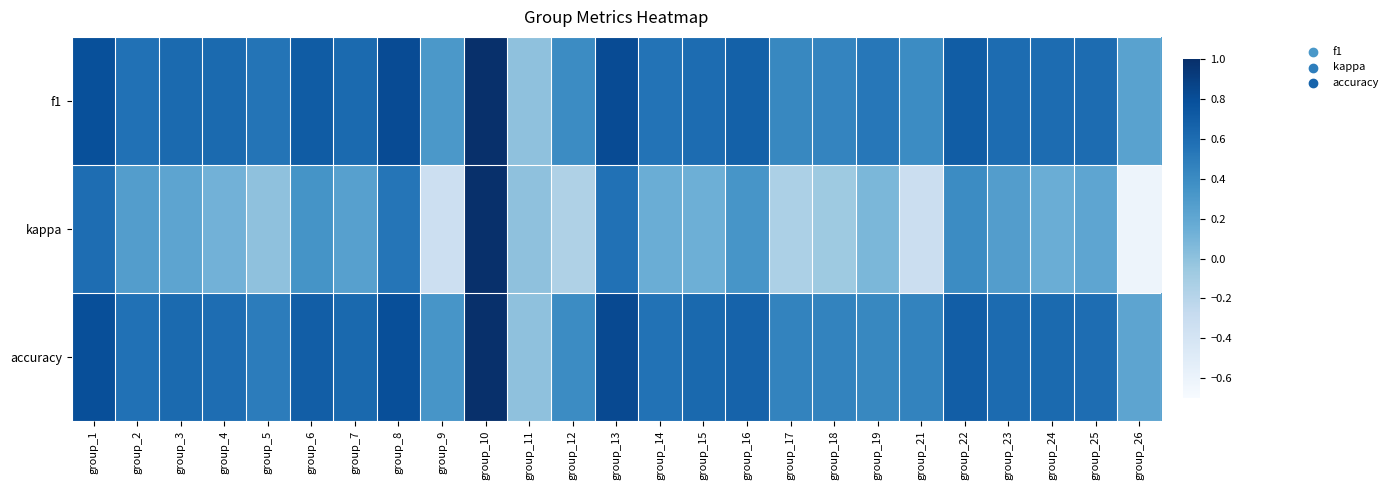

Which series changed the most between group_10 and group_16?

kappa